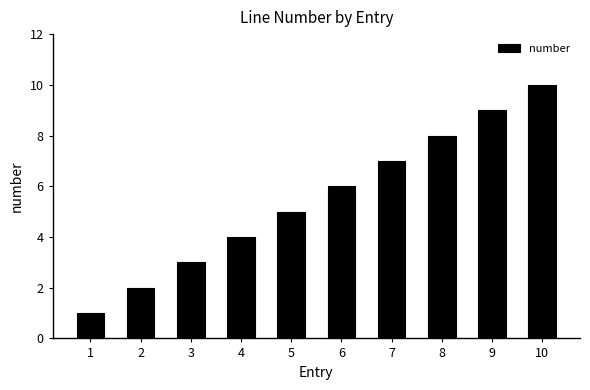

How many values are between 3 and 8?

6